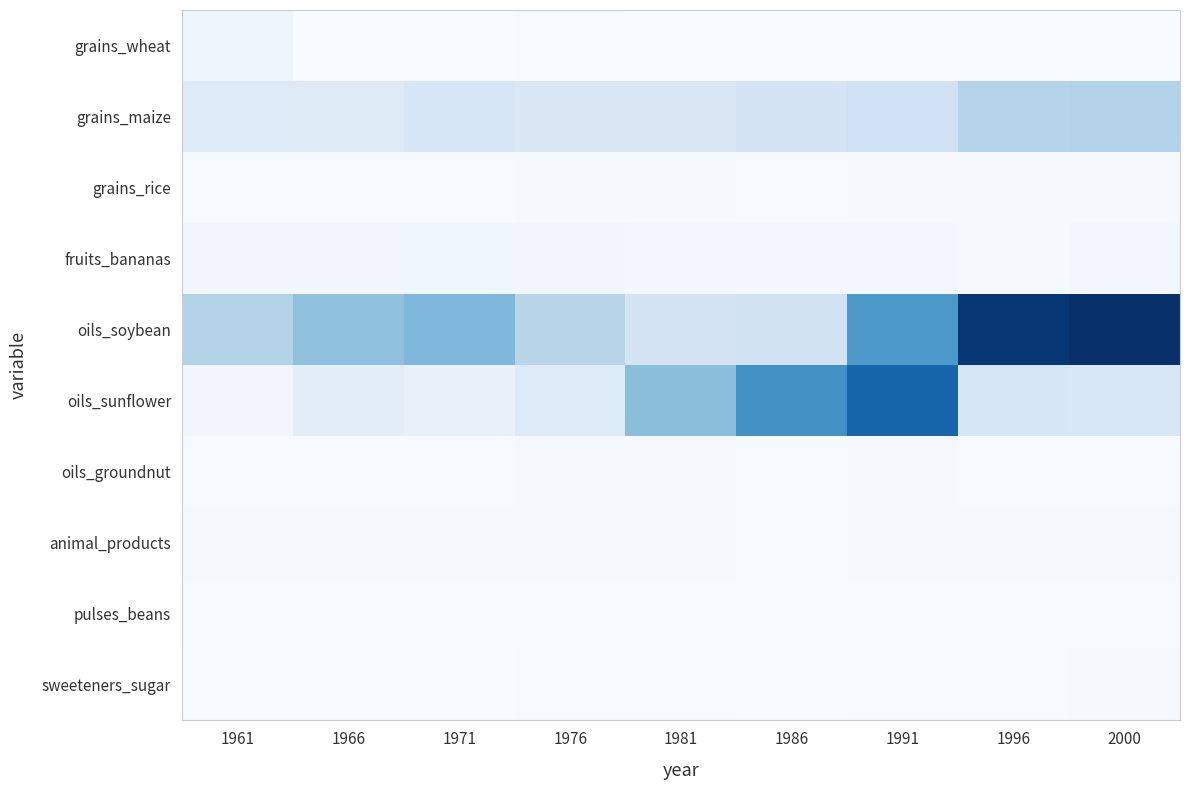

Reading left to right, extract all data points from this chart.

grains_wheat: 1961=1.0	1966=0.0	1971=0.0	1976=0.1	1981=0.0	1986=0.0	1991=0.0	1996=0.0	2000=0.0
grains_maize: 1961=2.9	1966=2.8	1971=3.4	1976=3.0	1981=3.1	1986=3.7	1991=4.3	1996=6.4	2000=6.7
grains_rice: 1961=0.1	1966=0.1	1971=0.1	1976=0.2	1981=0.2	1986=0.1	1991=0.2	1996=0.3	2000=0.2
fruits_bananas: 1961=0.7	1966=0.7	1971=0.8	1976=0.7	1981=0.6	1986=0.5	1991=0.6	1996=0.3	2000=0.5
oils_soybean: 1961=6.7	1966=8.7	1971=9.6	1976=6.2	1981=3.7	1986=4.0	1991=12.6	1996=20.7	2000=21.3
oils_sunflower: 1961=0.7	1966=2.0	1971=1.5	1976=2.9	1981=9.0	1986=13.3	1991=16.9	1996=3.4	2000=3.3
oils_groundnut: 1961=0.1	1966=0.1	1971=0.1	1976=0.2	1981=0.2	1986=0.1	1991=0.2	1996=0.1	2000=0.1
animal_products: 1961=0.3	1966=0.3	1971=0.2	1976=0.2	1981=0.3	1986=0.1	1991=0.2	1996=0.2	2000=0.2
pulses_beans: 1961=0.1	1966=0.1	1971=0.1	1976=0.1	1981=0.1	1986=0.1	1991=0.1	1996=0.1	2000=0.1
sweeteners_sugar: 1961=0.0	1966=0.0	1971=0.0	1976=0.1	1981=0.1	1986=0.0	1991=0.1	1996=0.1	2000=0.2